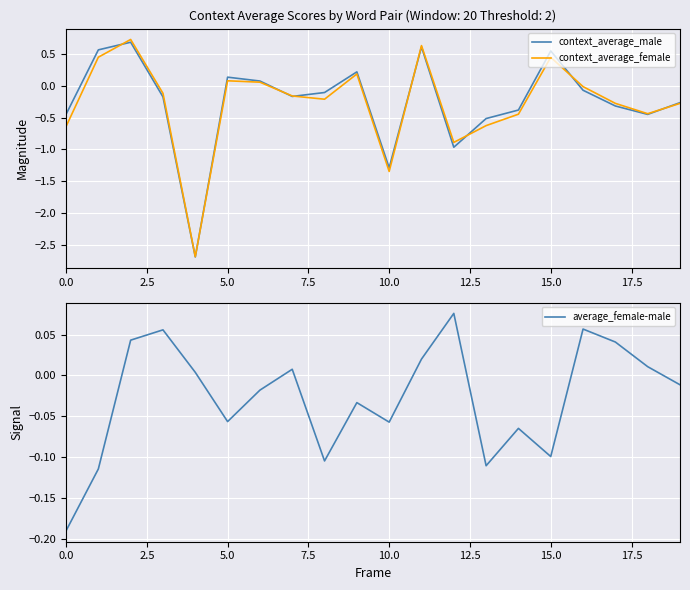

In average_female-male, how many points are higher than both neighbors (excluding endpoints)?

6